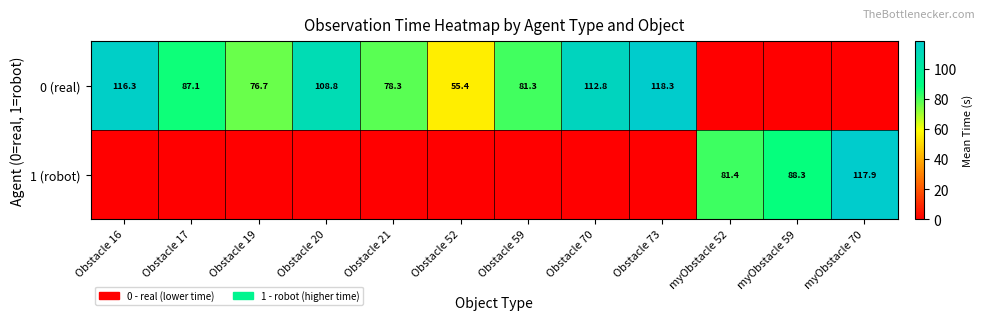

What is the spread (max minus min) of values at Obstacle 19?

76.7